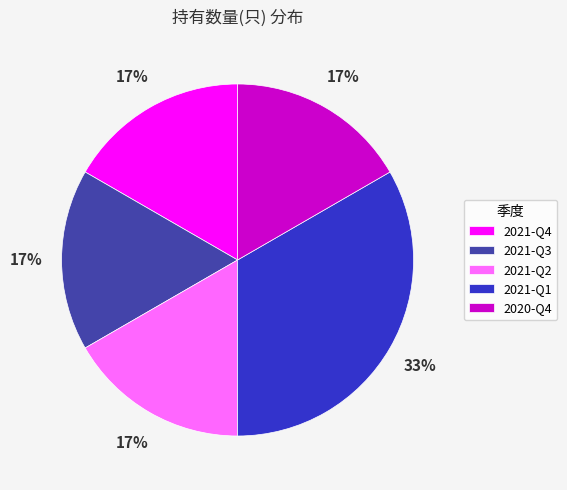

Is there a majority slice in this chart?

No